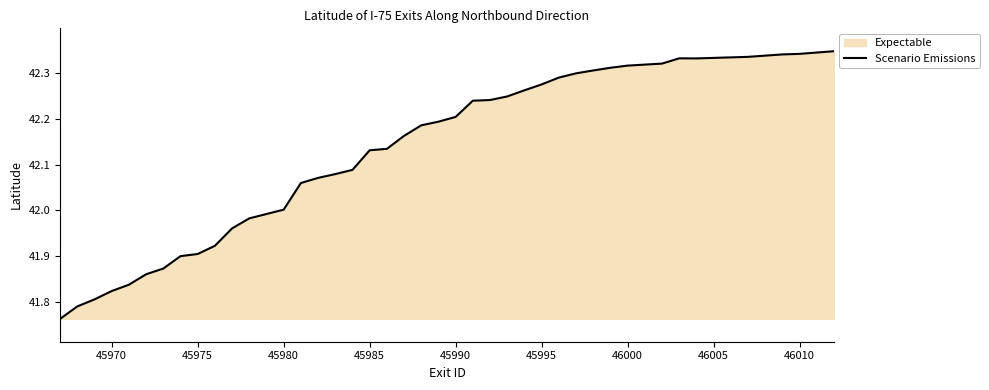

What is the approximate value at 45985?

42.1